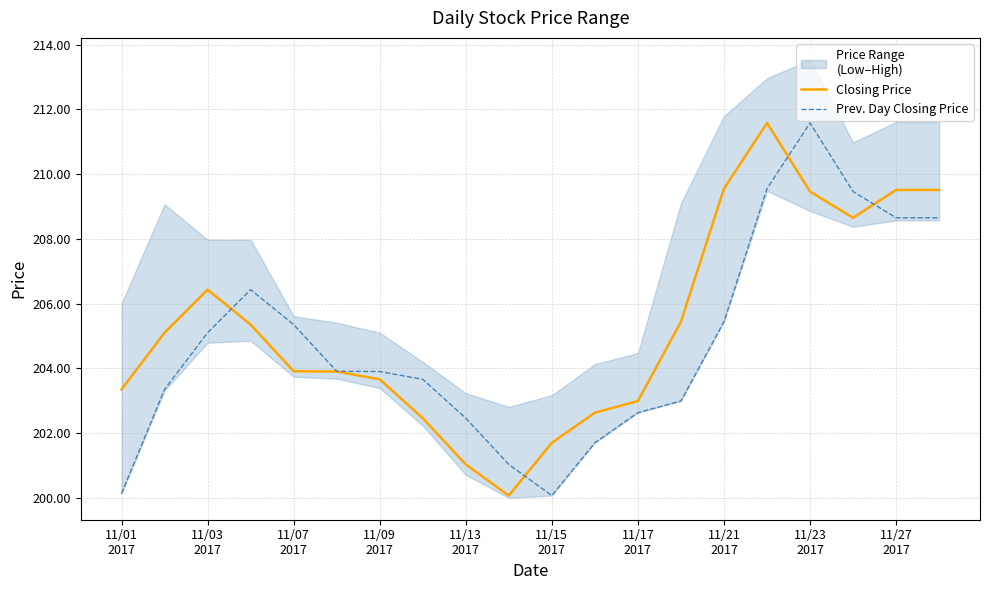

In Prev. Day Closing Price, how many points are lower than both neighbors (excluding endpoints)?

1